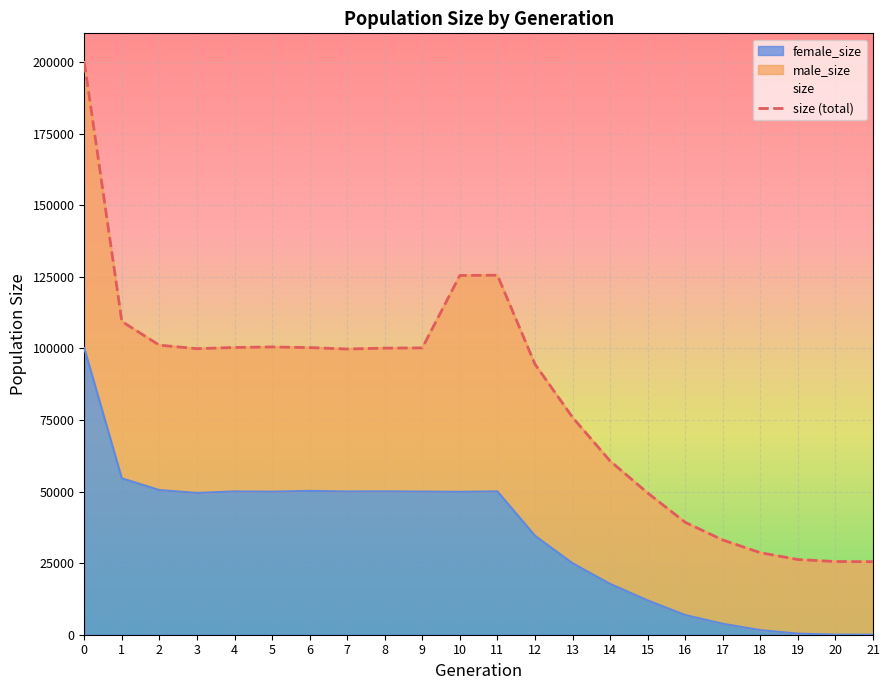

Is it true that size equals 100268 at 6?

True